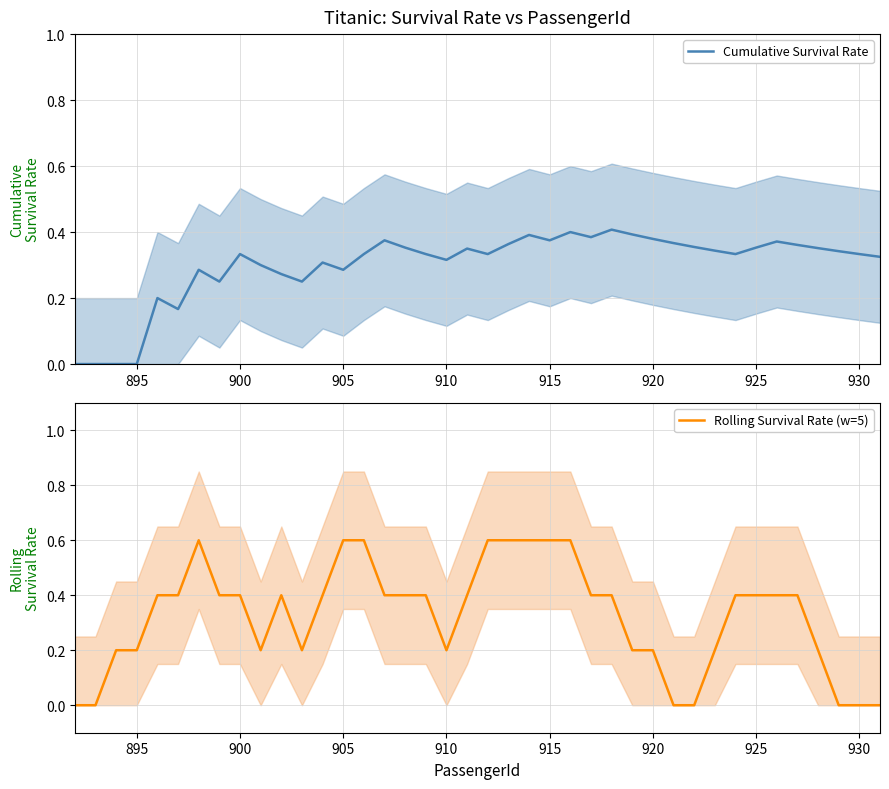

At how many categories does at least one series exceed 0?

38